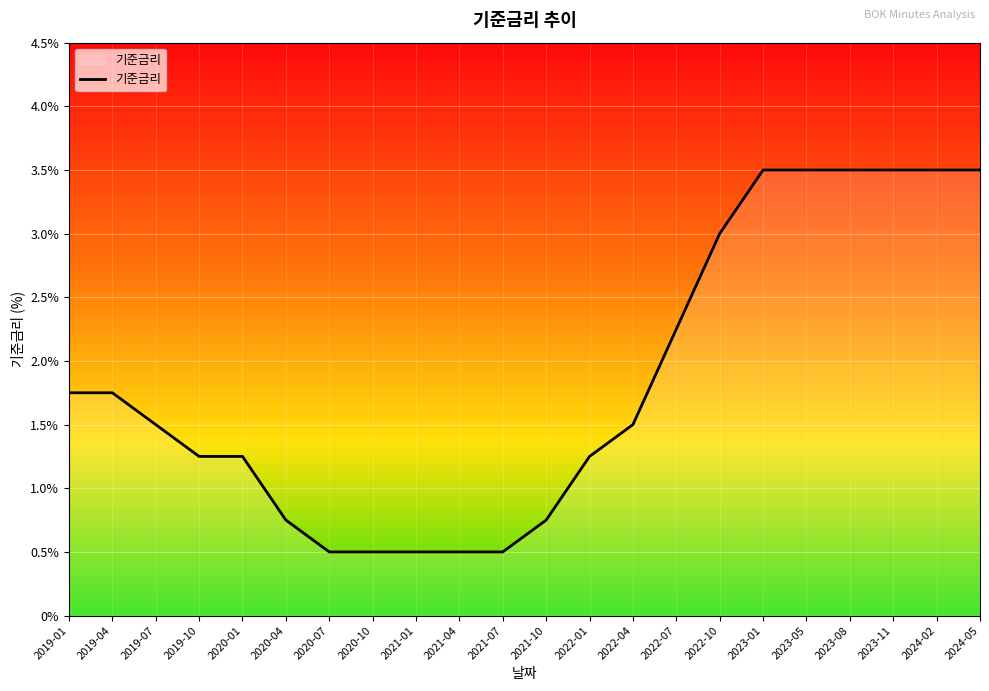

Count the values in the range 0 to 3.

16